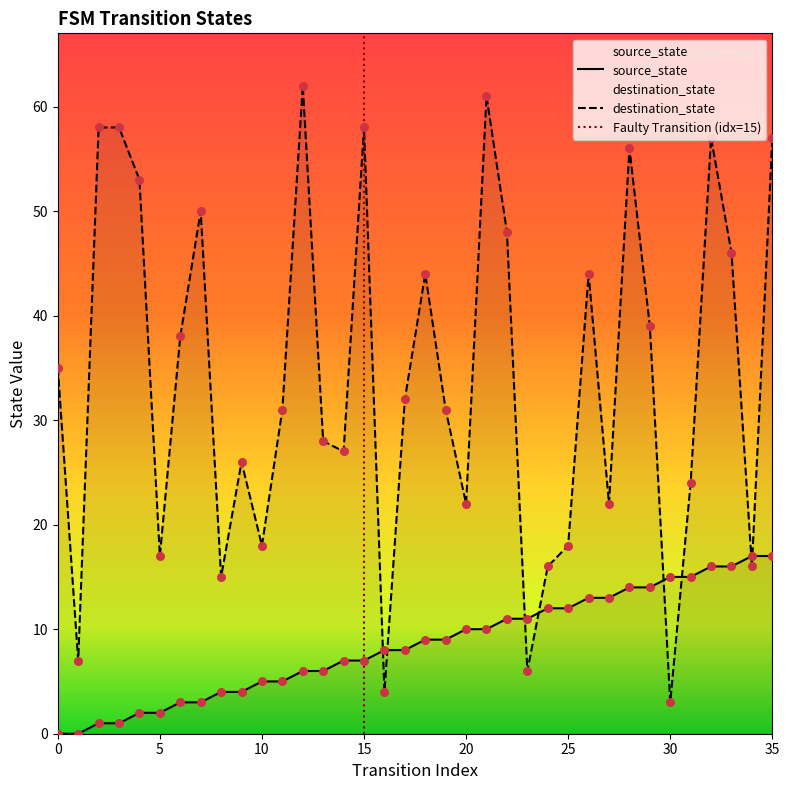

Which series contains the lowest Y value?

source_state